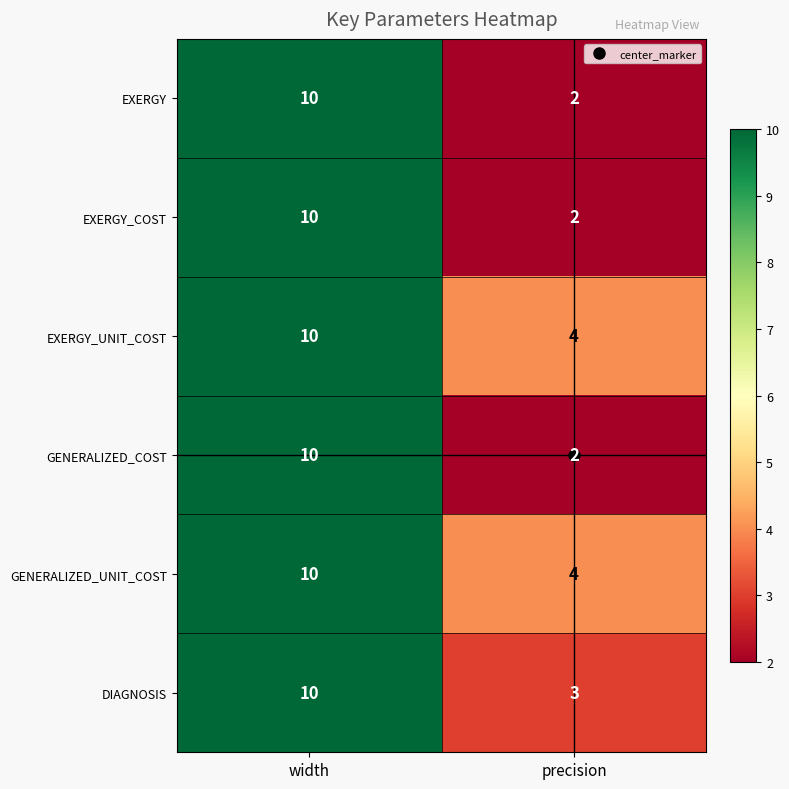

What is the sum of all EXERGY values?

12